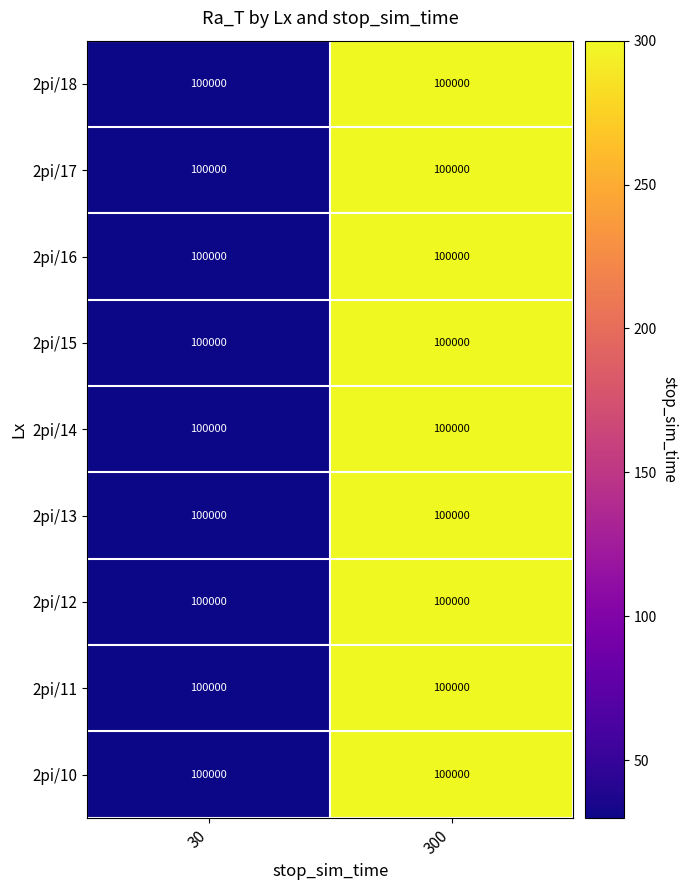

Is it true that 2pi/12 equals 30 at 30?

True